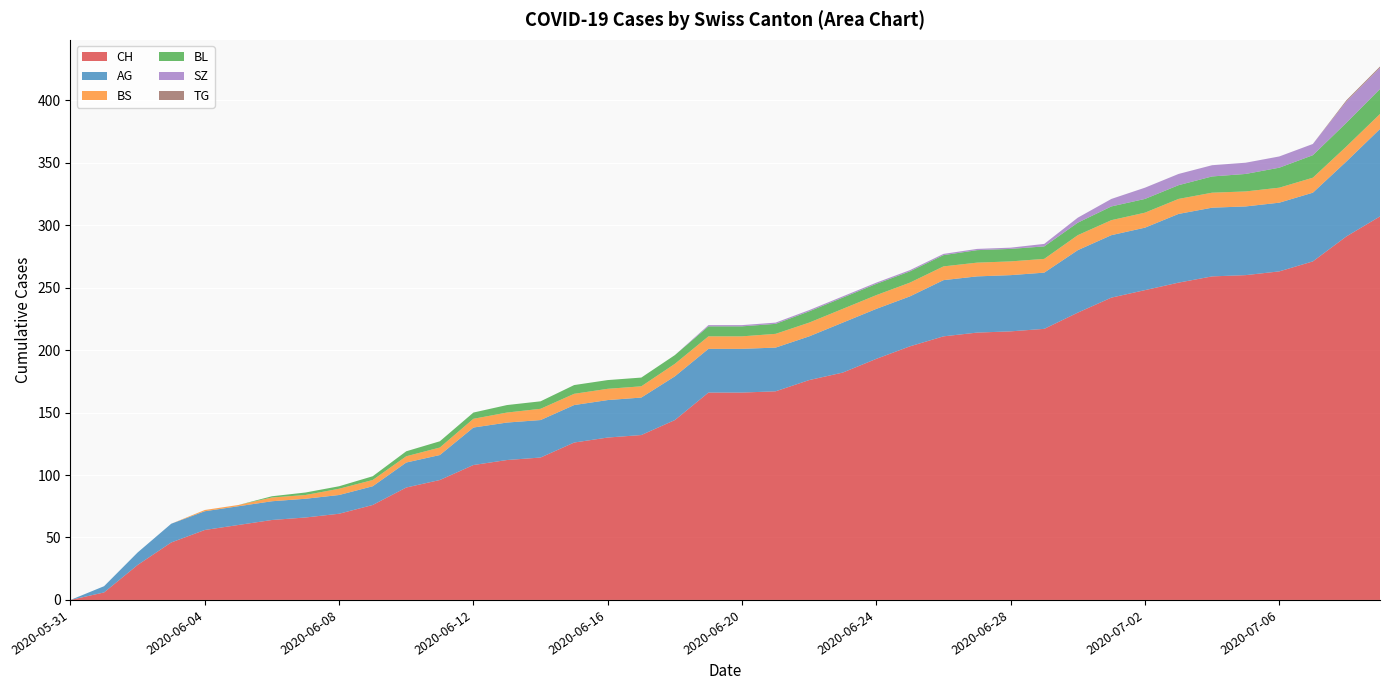

Reading left to right, extract all data points from this chart.

CH: 2020-05-31=0	2020-06-01=6	2020-06-02=28	2020-06-03=46	2020-06-04=56	2020-06-05=60	2020-06-06=64	2020-06-07=66	2020-06-08=69	2020-06-09=76	2020-06-10=90	2020-06-11=96	2020-06-12=108	2020-06-13=112	2020-06-14=114	2020-06-15=126	2020-06-16=130	2020-06-17=132	2020-06-18=144	2020-06-19=166	2020-06-20=166	2020-06-21=167	2020-06-22=176	2020-06-23=182	2020-06-24=193	2020-06-25=203	2020-06-26=211	2020-06-27=214	2020-06-28=215	2020-06-29=217	2020-06-30=230	2020-07-01=242	2020-07-02=248	2020-07-03=254	2020-07-04=259	2020-07-05=260	2020-07-06=263	2020-07-07=271	2020-07-08=291	2020-07-09=307
AG: 2020-05-31=0	2020-06-01=5	2020-06-02=10	2020-06-03=15	2020-06-04=15	2020-06-05=15	2020-06-06=15	2020-06-07=15	2020-06-08=15	2020-06-09=15	2020-06-10=20	2020-06-11=20	2020-06-12=30	2020-06-13=30	2020-06-14=30	2020-06-15=30	2020-06-16=30	2020-06-17=30	2020-06-18=35	2020-06-19=35	2020-06-20=35	2020-06-21=35	2020-06-22=35	2020-06-23=40	2020-06-24=40	2020-06-25=40	2020-06-26=45	2020-06-27=45	2020-06-28=45	2020-06-29=45	2020-06-30=50	2020-07-01=50	2020-07-02=50	2020-07-03=55	2020-07-04=55	2020-07-05=55	2020-07-06=55	2020-07-07=55	2020-07-08=60	2020-07-09=70
BS: 2020-05-31=0	2020-06-01=0	2020-06-02=0	2020-06-03=0	2020-06-04=1	2020-06-05=1	2020-06-06=3	2020-06-07=3	2020-06-08=5	2020-06-09=5	2020-06-10=5	2020-06-11=6	2020-06-12=7	2020-06-13=8	2020-06-14=9	2020-06-15=9	2020-06-16=9	2020-06-17=9	2020-06-18=10	2020-06-19=10	2020-06-20=10	2020-06-21=11	2020-06-22=11	2020-06-23=11	2020-06-24=11	2020-06-25=11	2020-06-26=11	2020-06-27=11	2020-06-28=11	2020-06-29=11	2020-06-30=12	2020-07-01=12	2020-07-02=12	2020-07-03=12	2020-07-04=12	2020-07-05=12	2020-07-06=12	2020-07-07=12	2020-07-08=12	2020-07-09=12
BL: 2020-05-31=0	2020-06-01=0	2020-06-02=0	2020-06-03=0	2020-06-04=0	2020-06-05=0	2020-06-06=1	2020-06-07=2	2020-06-08=2	2020-06-09=3	2020-06-10=4	2020-06-11=5	2020-06-12=5	2020-06-13=6	2020-06-14=6	2020-06-15=7	2020-06-16=7	2020-06-17=7	2020-06-18=7	2020-06-19=8	2020-06-20=8	2020-06-21=8	2020-06-22=9	2020-06-23=9	2020-06-24=9	2020-06-25=9	2020-06-26=9	2020-06-27=10	2020-06-28=10	2020-06-29=10	2020-06-30=10	2020-07-01=11	2020-07-02=11	2020-07-03=11	2020-07-04=13	2020-07-05=14	2020-07-06=16	2020-07-07=18	2020-07-08=19	2020-07-09=20
SZ: 2020-05-31=0	2020-06-01=0	2020-06-02=0	2020-06-03=0	2020-06-04=0	2020-06-05=0	2020-06-06=0	2020-06-07=0	2020-06-08=0	2020-06-09=0	2020-06-10=0	2020-06-11=0	2020-06-12=0	2020-06-13=0	2020-06-14=0	2020-06-15=0	2020-06-16=0	2020-06-17=0	2020-06-18=0	2020-06-19=1	2020-06-20=1	2020-06-21=1	2020-06-22=1	2020-06-23=1	2020-06-24=1	2020-06-25=1	2020-06-26=1	2020-06-27=1	2020-06-28=1	2020-06-29=2	2020-06-30=4	2020-07-01=6	2020-07-02=9	2020-07-03=9	2020-07-04=9	2020-07-05=9	2020-07-06=9	2020-07-07=9	2020-07-08=17	2020-07-09=17
TG: 2020-05-31=0	2020-06-01=0	2020-06-02=0	2020-06-03=0	2020-06-04=0	2020-06-05=0	2020-06-06=0	2020-06-07=0	2020-06-08=0	2020-06-09=0	2020-06-10=0	2020-06-11=0	2020-06-12=0	2020-06-13=0	2020-06-14=0	2020-06-15=0	2020-06-16=0	2020-06-17=0	2020-06-18=0	2020-06-19=0	2020-06-20=0	2020-06-21=0	2020-06-22=0	2020-06-23=0	2020-06-24=0	2020-06-25=0	2020-06-26=0	2020-06-27=0	2020-06-28=0	2020-06-29=0	2020-06-30=0	2020-07-01=0	2020-07-02=0	2020-07-03=0	2020-07-04=0	2020-07-05=0	2020-07-06=0	2020-07-07=0	2020-07-08=1	2020-07-09=1